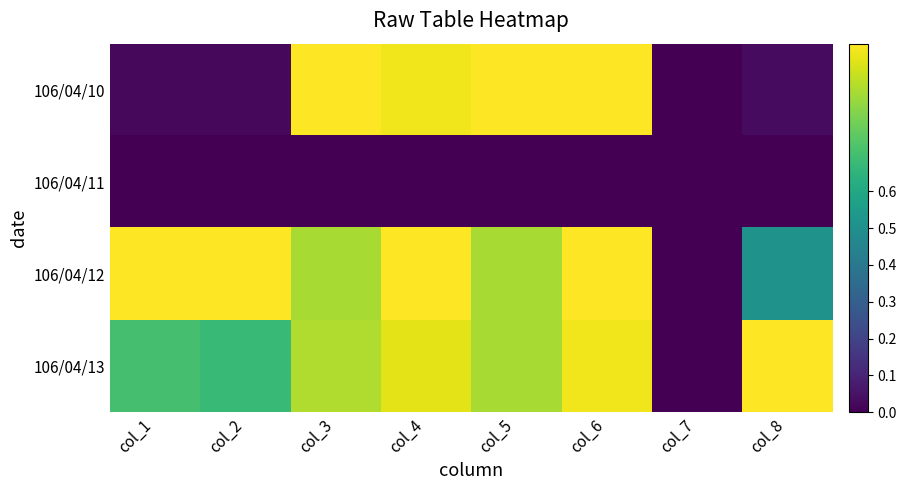

What is the total value across all series at col_8?

1.5